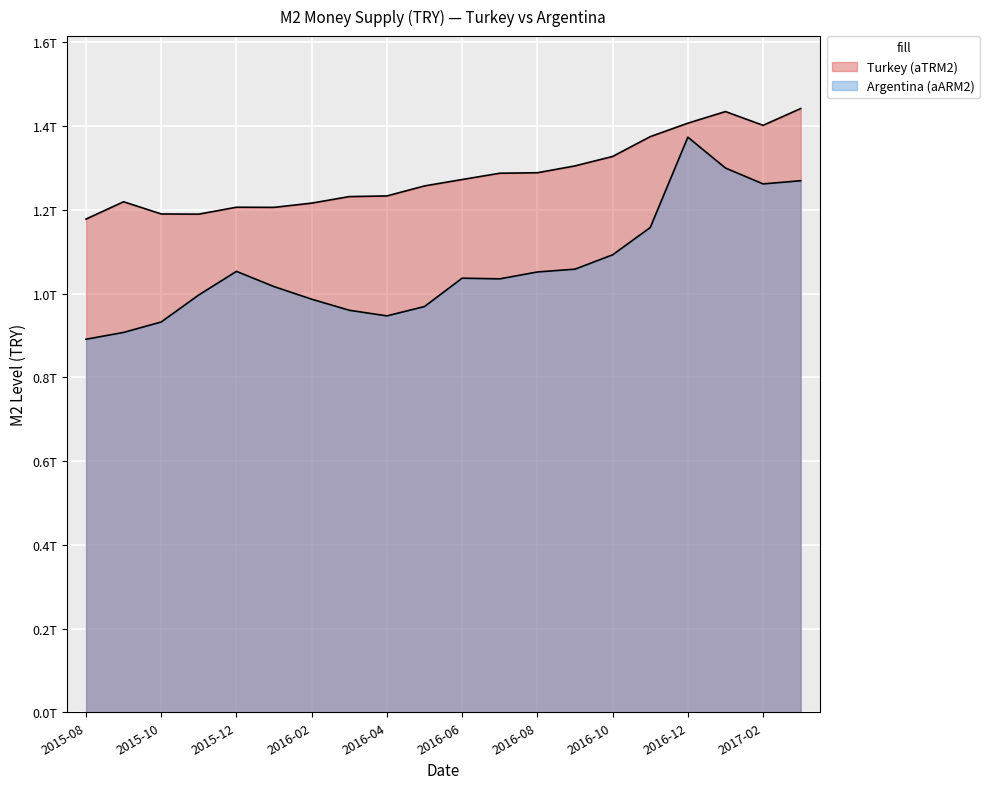

How many lines are shown in the chart?

2